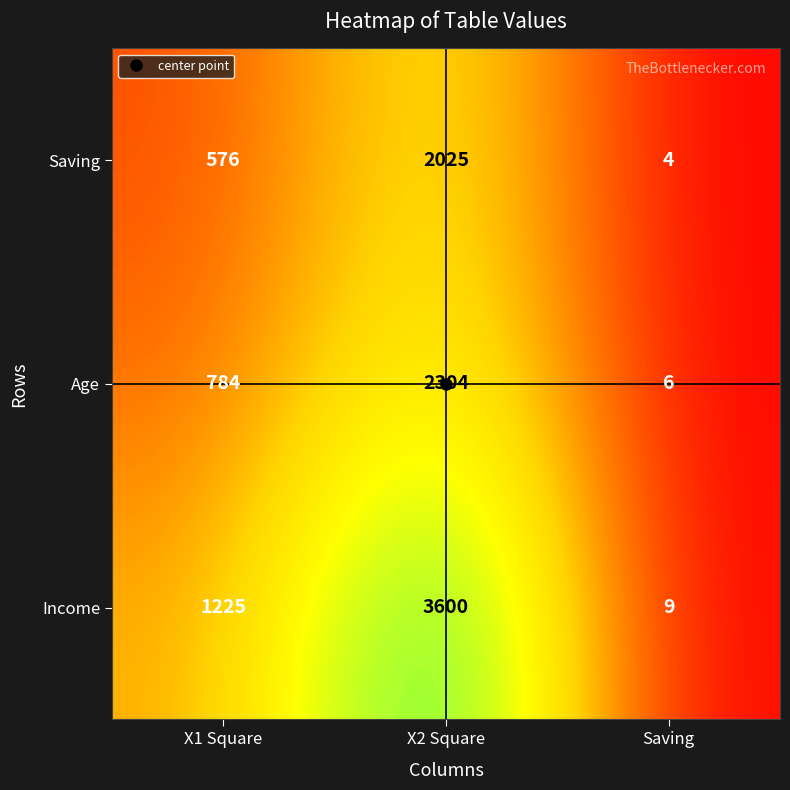

Which category has the highest value in the Income series?

X2 Square